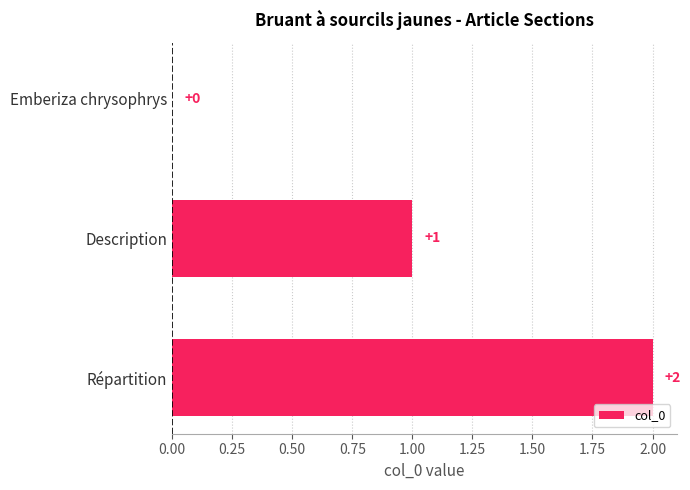

True or false: the data shows 2 at Répartition.

True